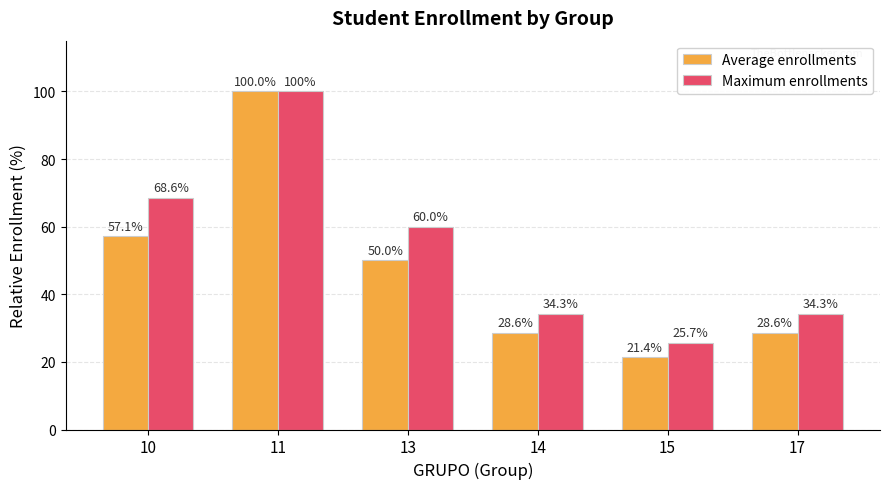

Between 13 and 14, which series saw the biggest shift?

Maximum enrollments